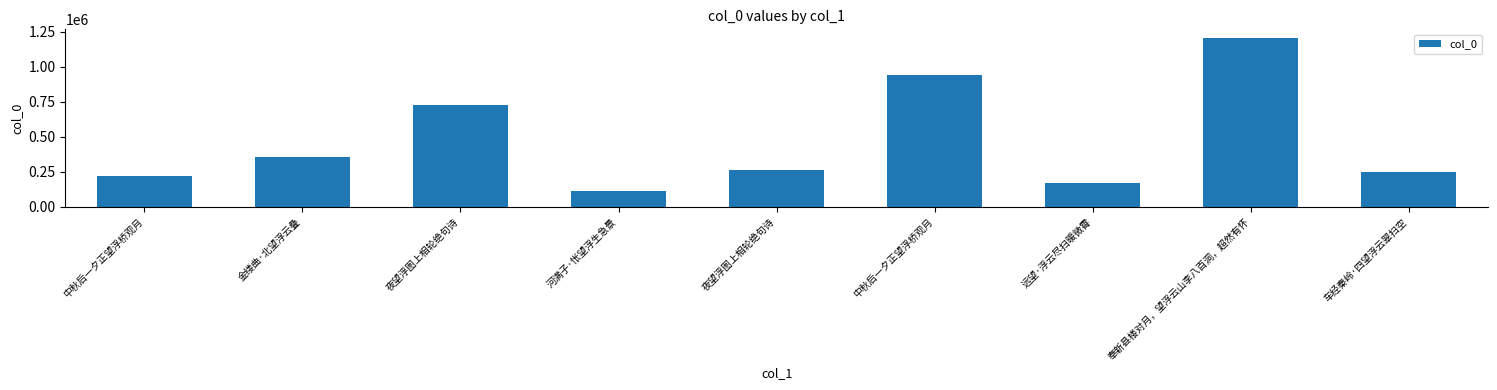

How many categories are shown in the chart?

9